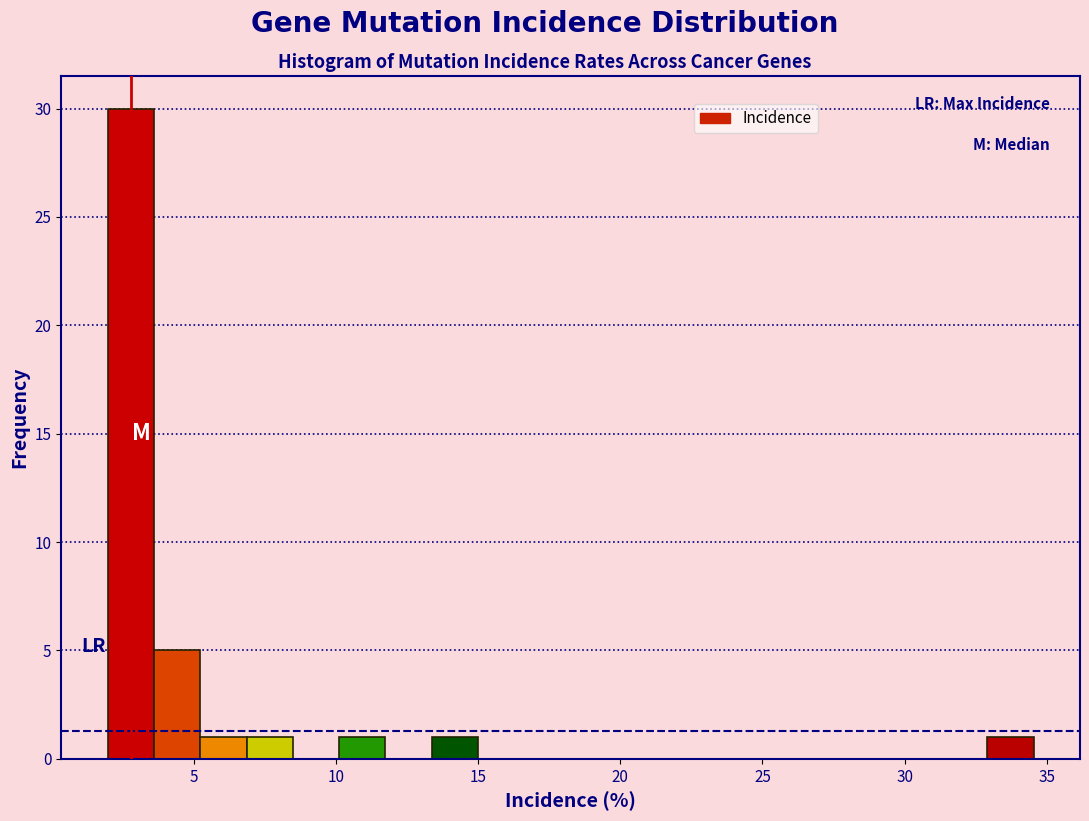

Around what value on the x-axis is the tallest bar? Give the approximate position of its centre, as read against the axis.

3.0